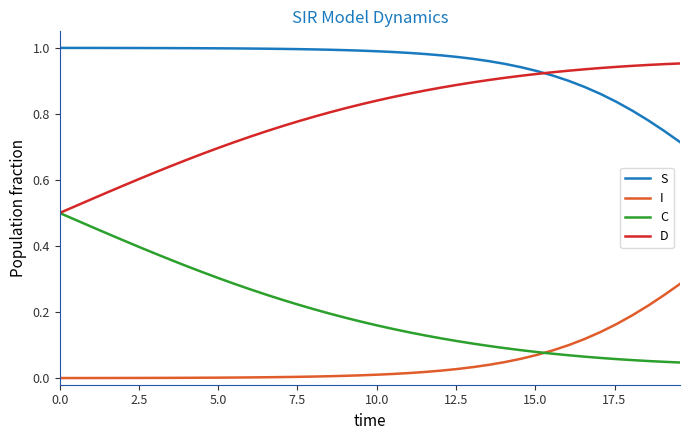

How many lines are shown in the chart?

4